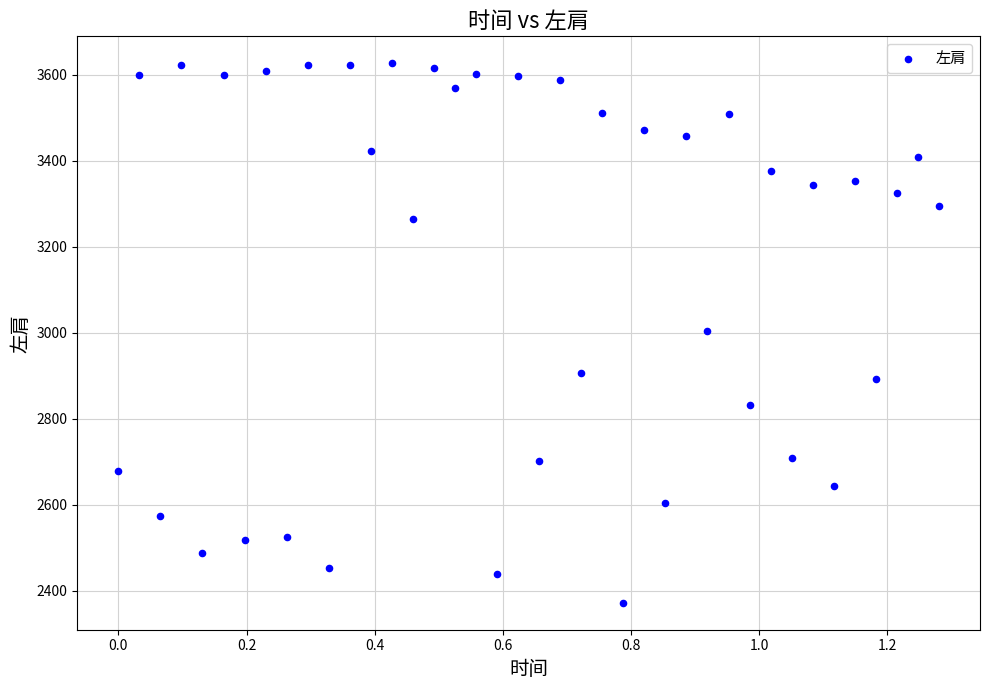

What is the range of Y values (max minus min)?

1255